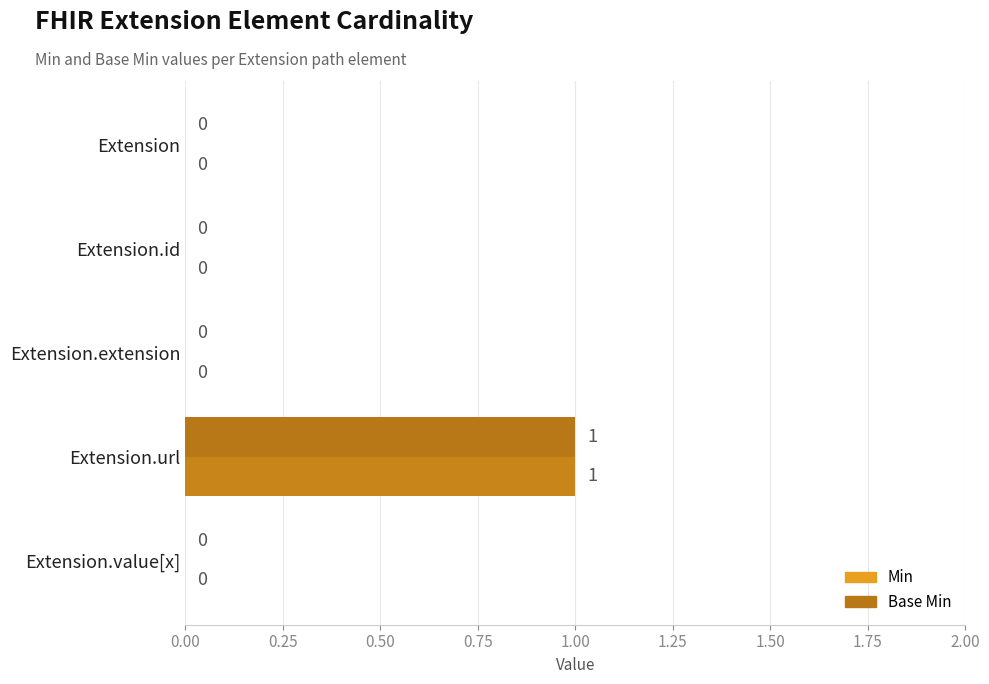

How many positive values does the Min series have?

1